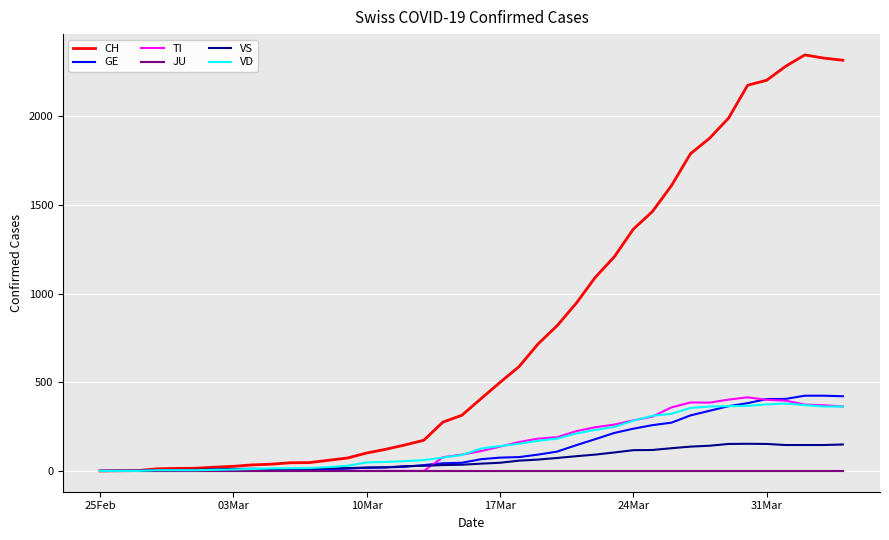

What is the maximum value shown in the chart?

2345